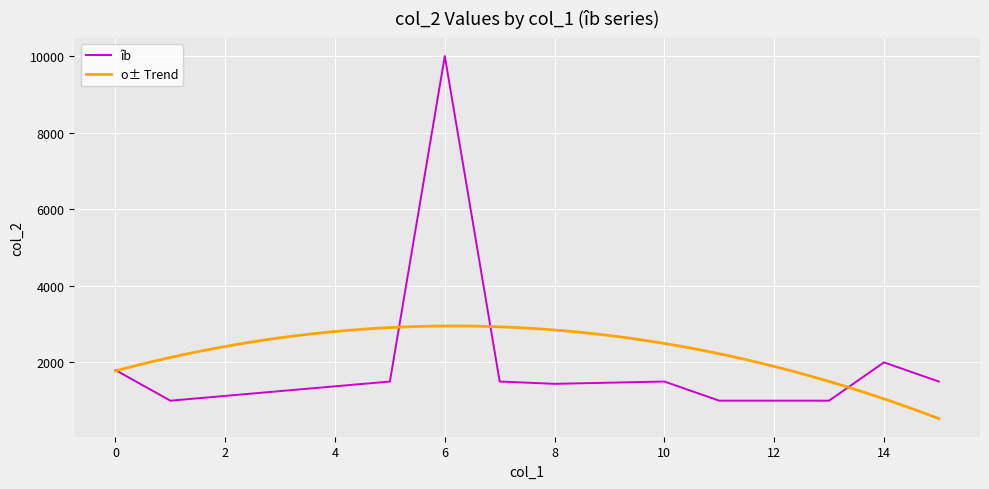

What is the lowest value of the îb series?

1000